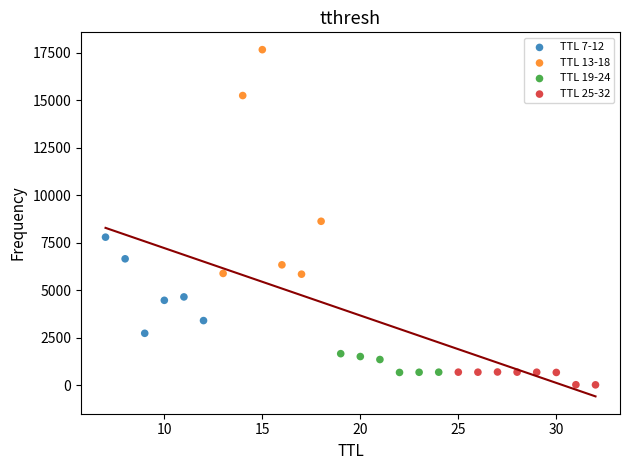

Which series has the widest spread of Y values?

TTL 13-18